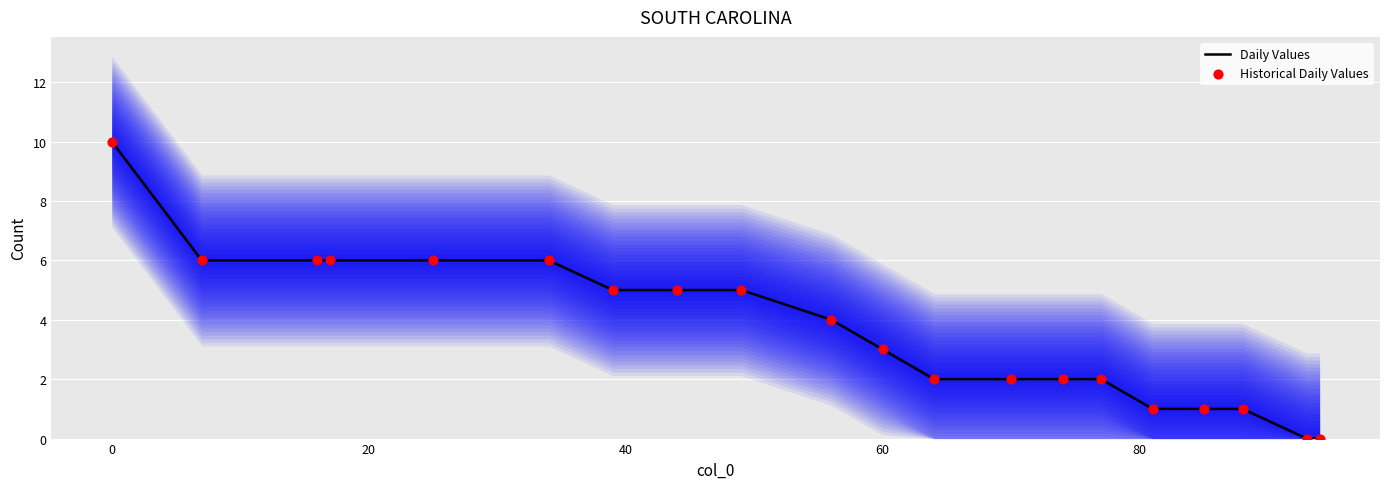

Which series has the largest total across all categories?

Daily Values